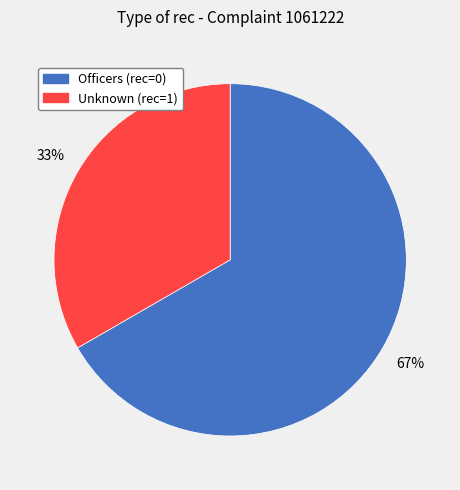

True or false: Officers (rec=0) accounts for 52% of the total.

False